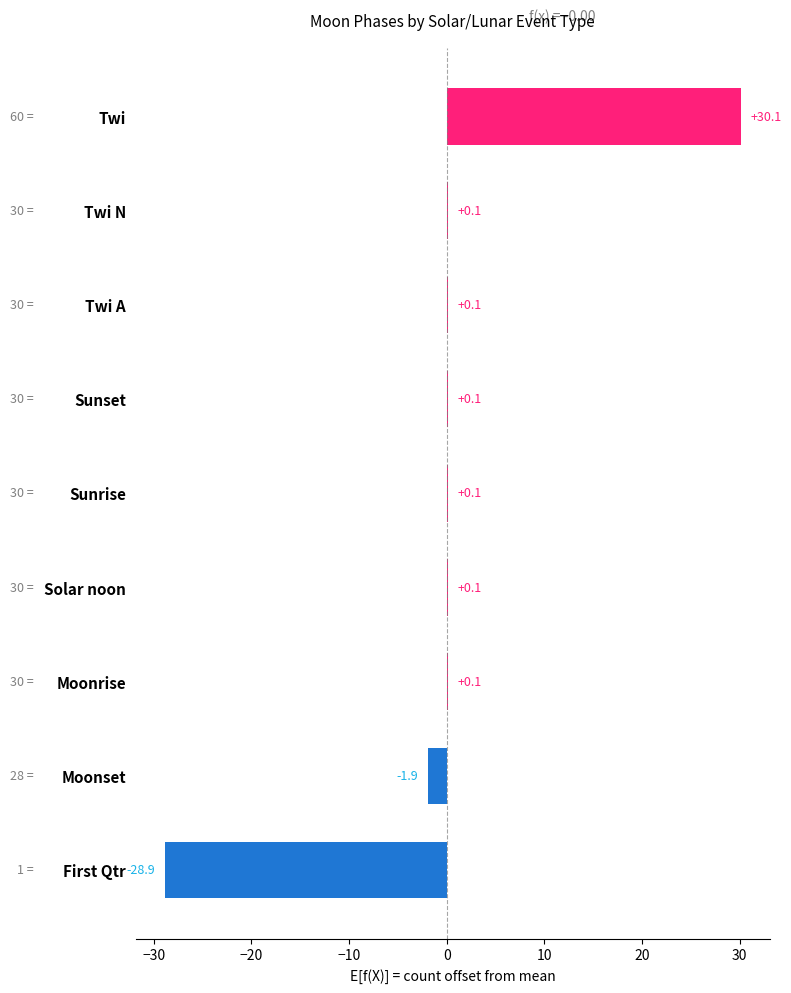

Does the chart contain stacked bars?

No